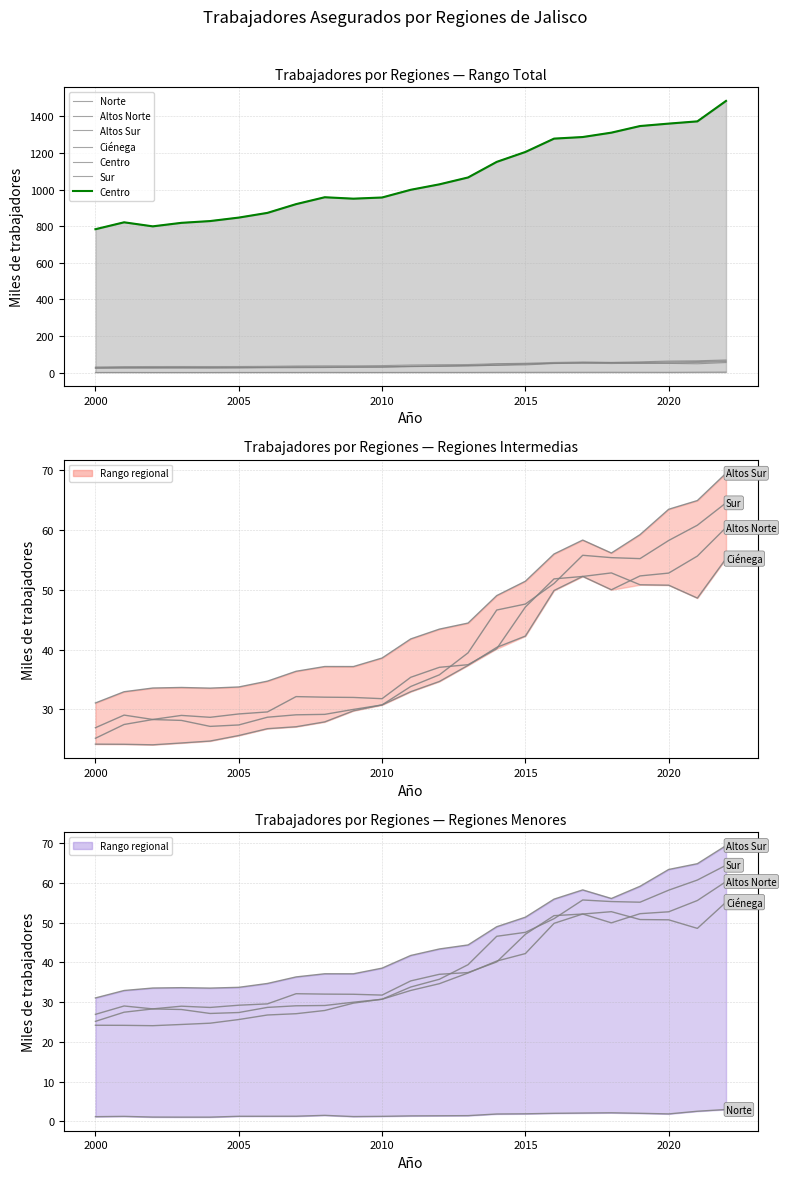

How many distinct data groups are displayed?

6